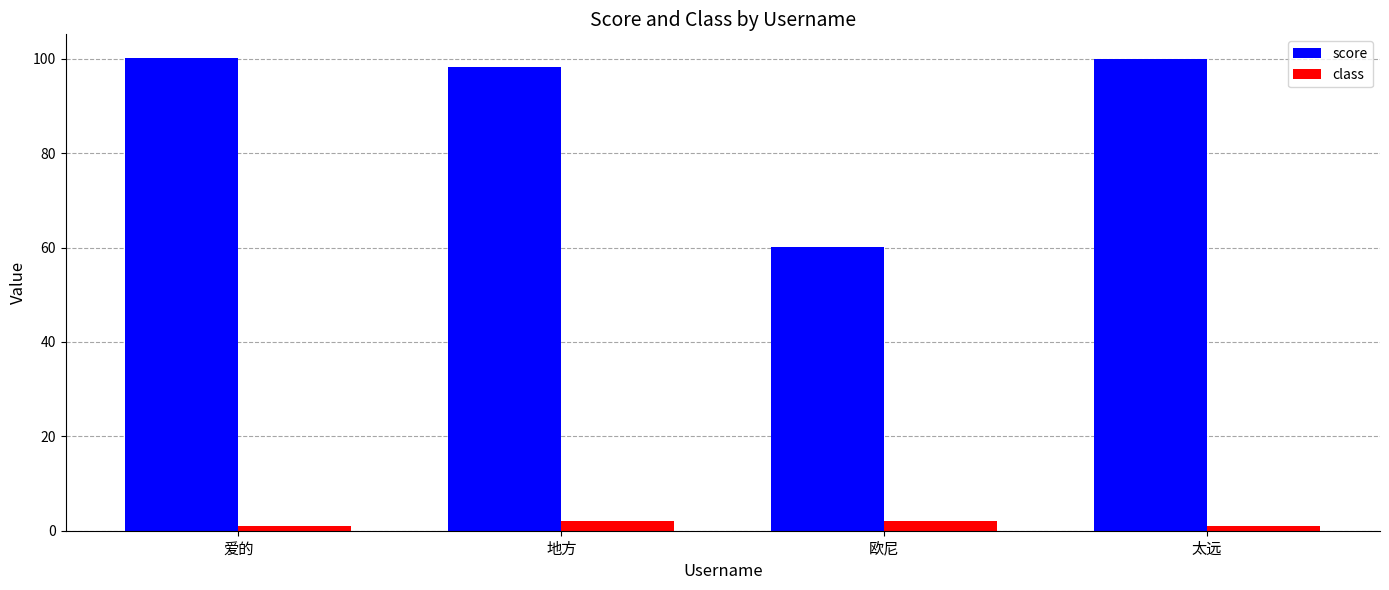

Which series has the largest total across all categories?

score